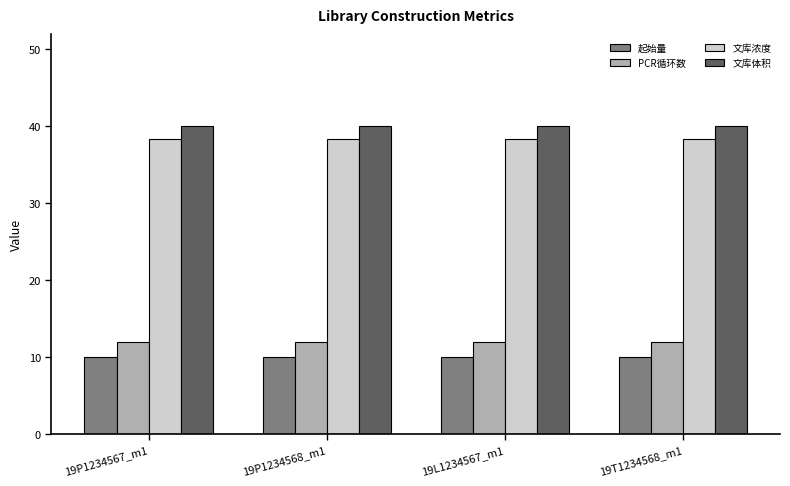

Read the 起始量 value at 19L1234567_m1.

10.0